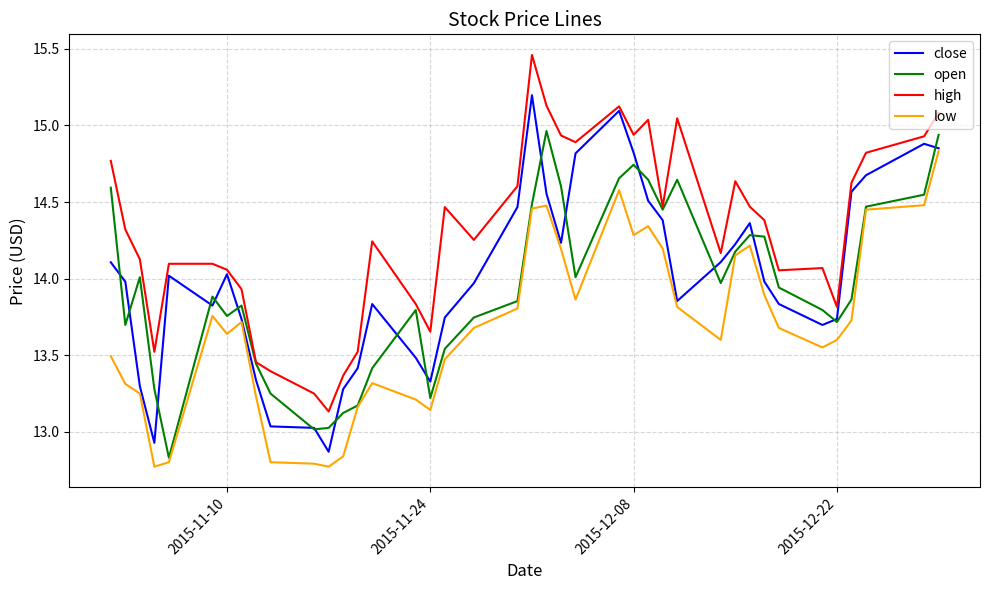

True or false: low and high cross at least once.

False